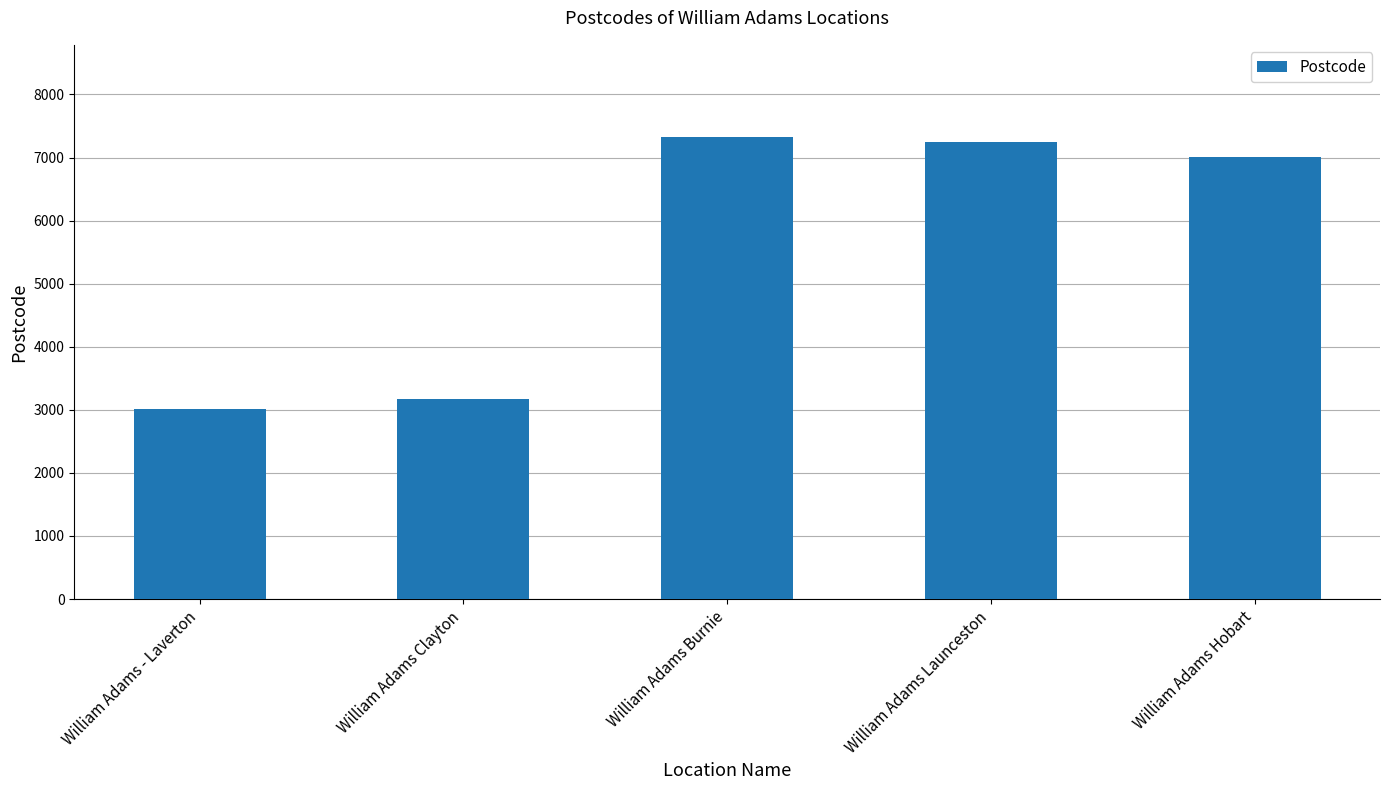

What is the label of the 2nd bar from the right?

William Adams Launceston